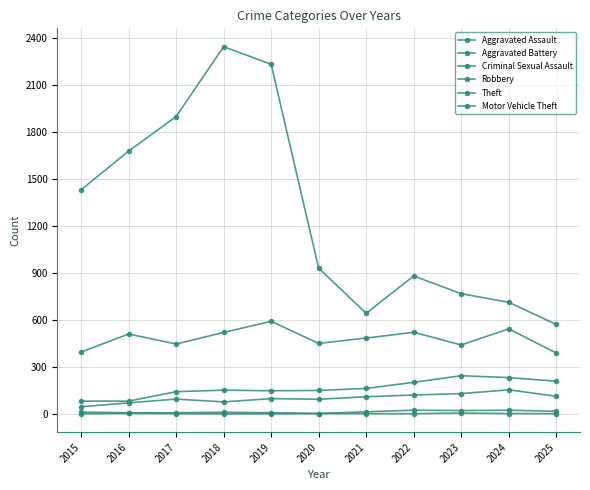

How many series are shown in this chart?

6